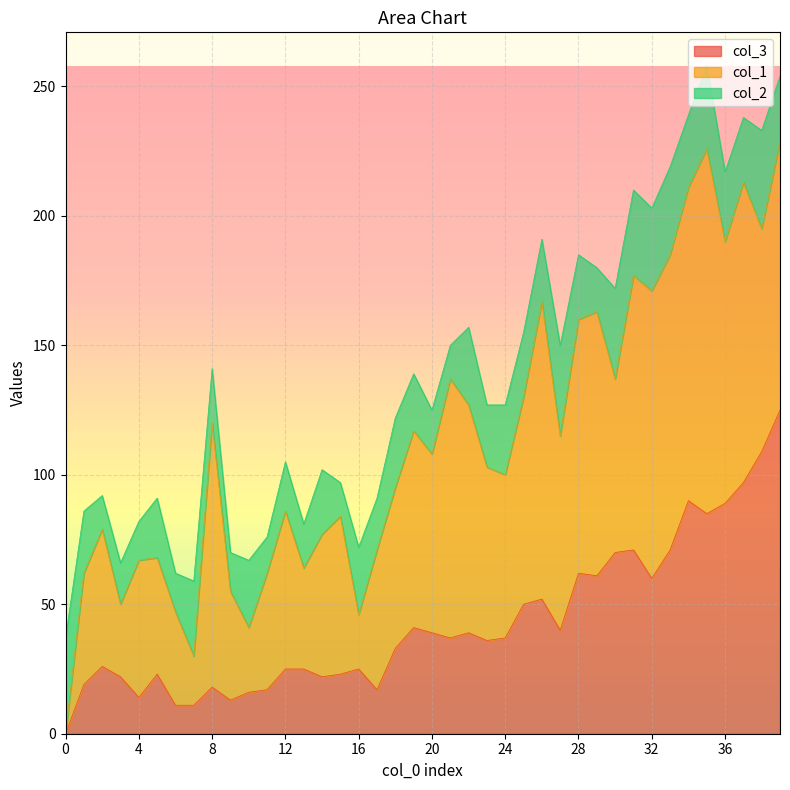

At 26, list the series in order from smallest to largest.

col_2, col_3, col_1